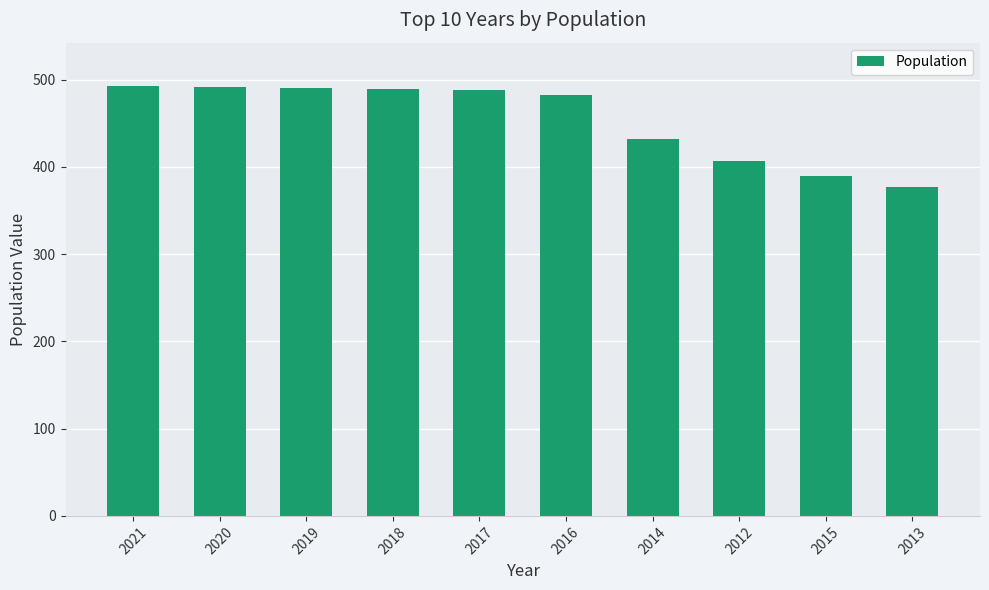

True or false: the data shows 880 at 2019.

False